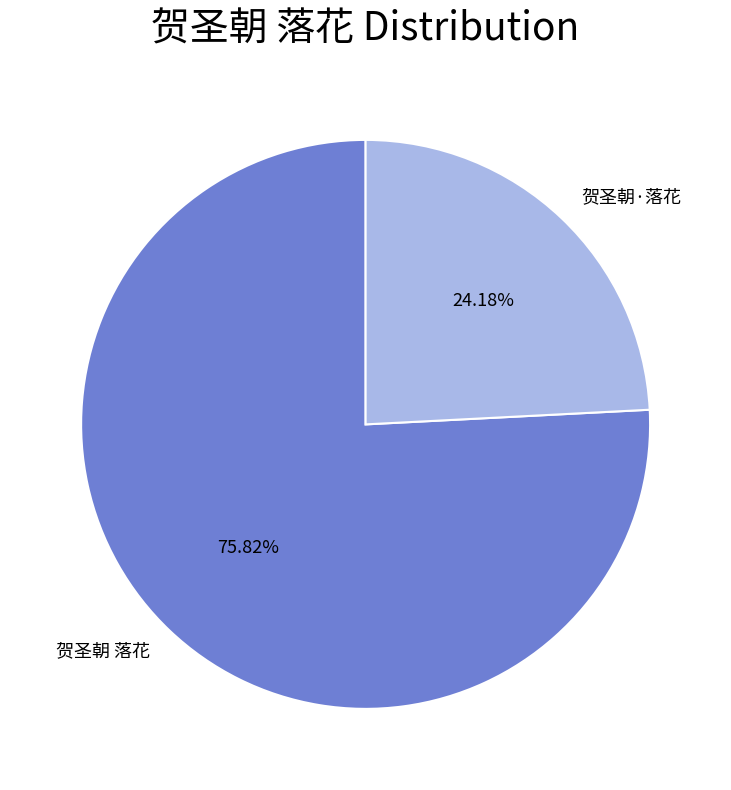

Is 贺圣朝 落花 the majority of the pie?

Yes